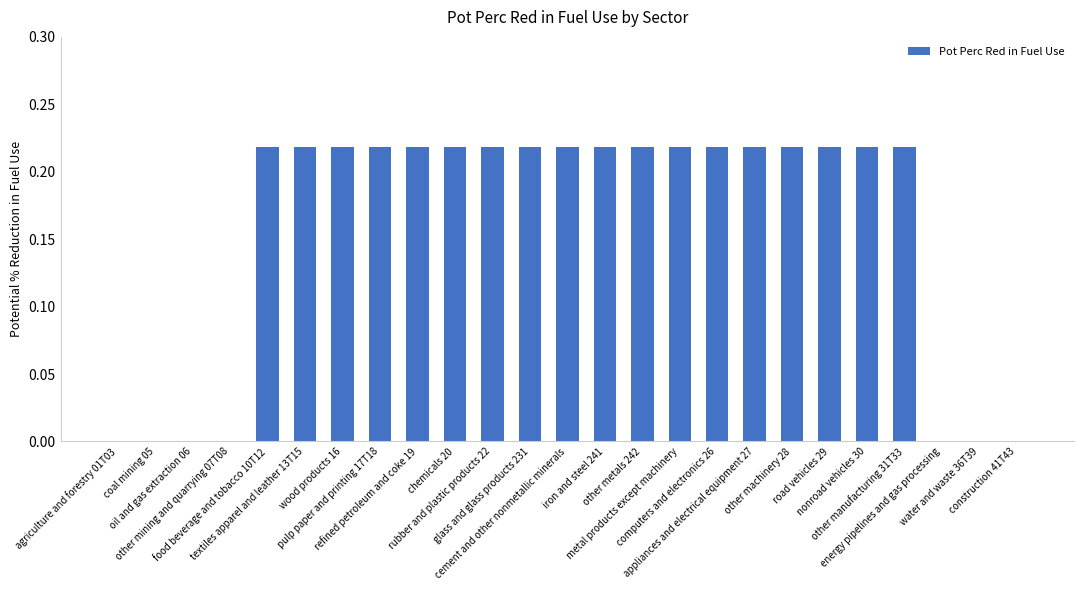

What is the sum of all values?

3.9